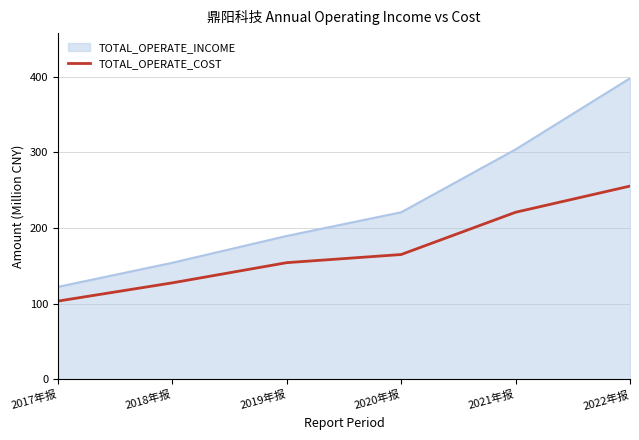

What is the difference between the TOTAL_OPERATE_COST values at 2018年报 and 2017年报?

24.1